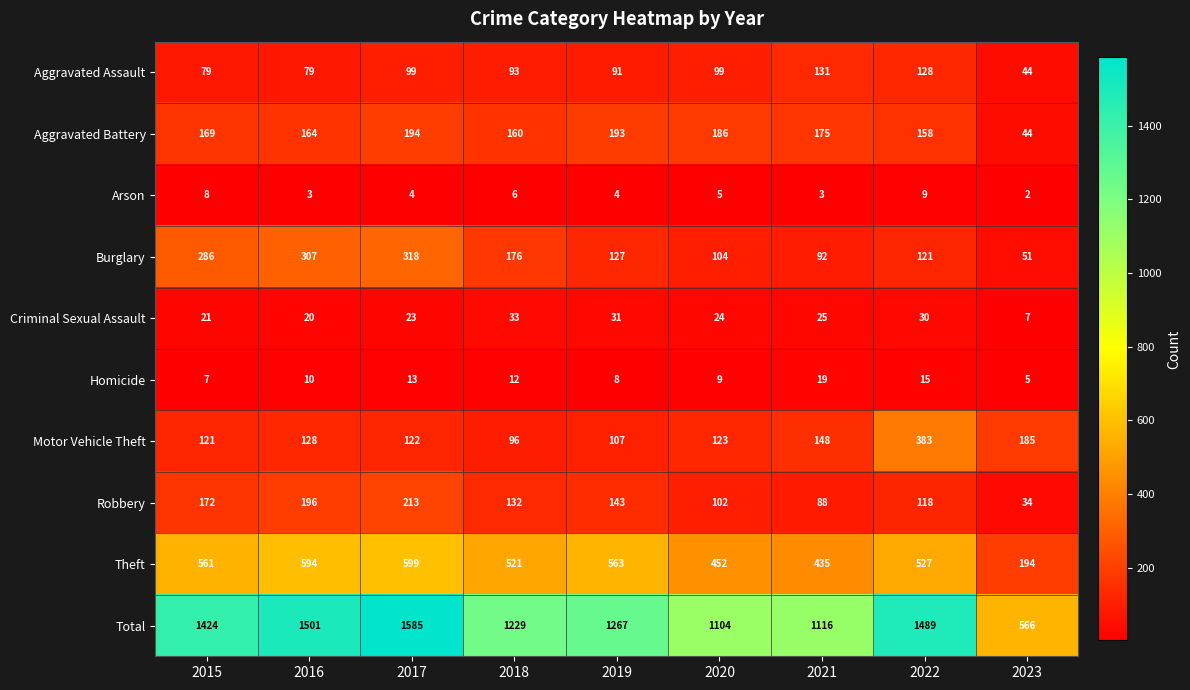

What is the difference between the second highest and minimum values in the Burglary series?

256